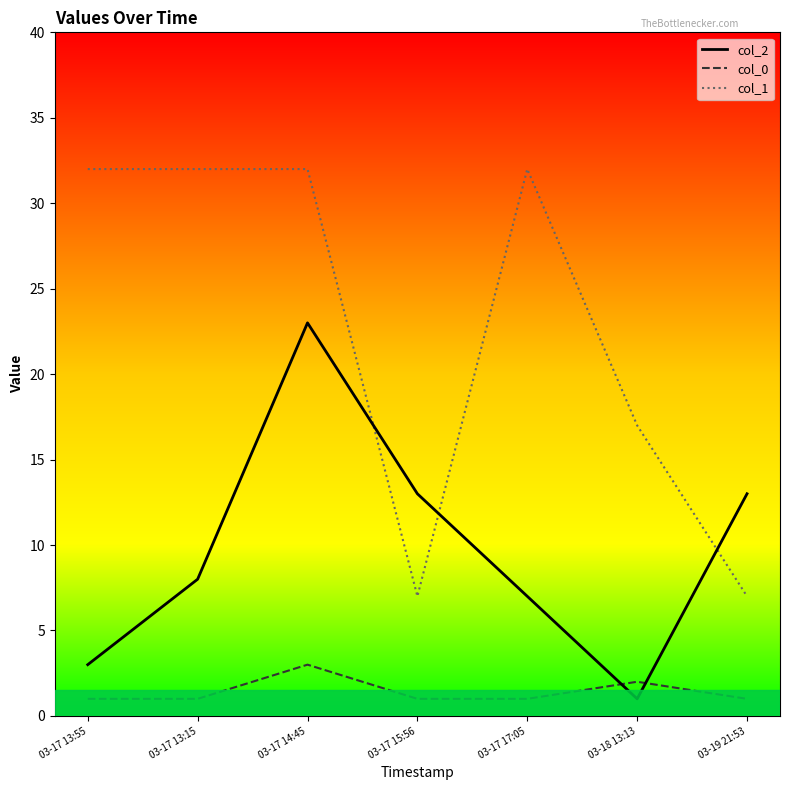

List the labels in order of col_0 value, smallest first.

03-17 13:55, 03-17 13:15, 03-17 15:56, 03-17 17:05, 03-19 21:53, 03-18 13:13, 03-17 14:45